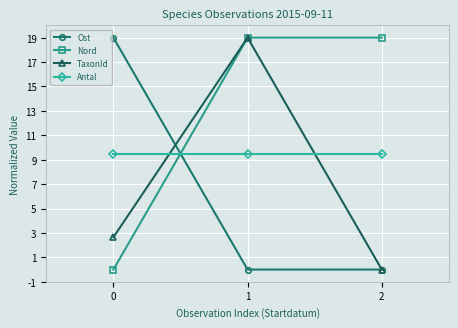

How many lines are shown in the chart?

4